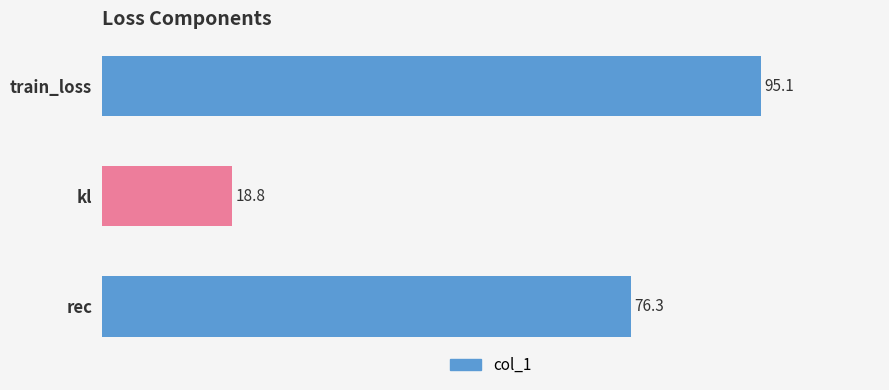

Reading bottom to top, list all the values displayed in this chart.

rec=76.3	kl=18.8	train_loss=95.1